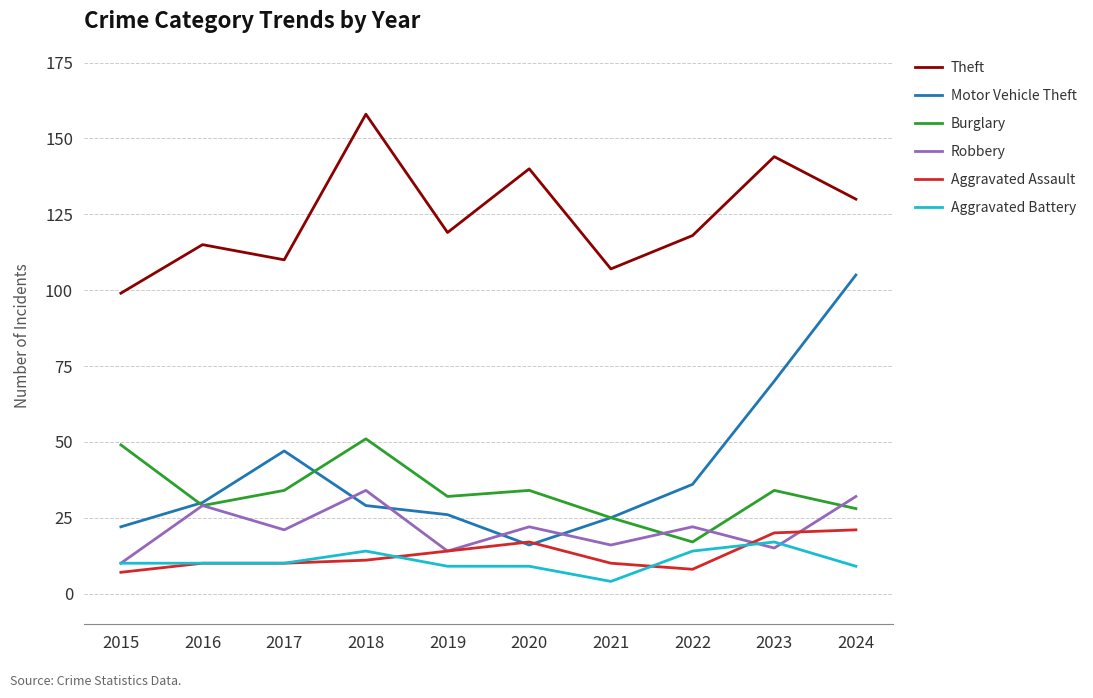

What is the highest value of the Burglary series?

51